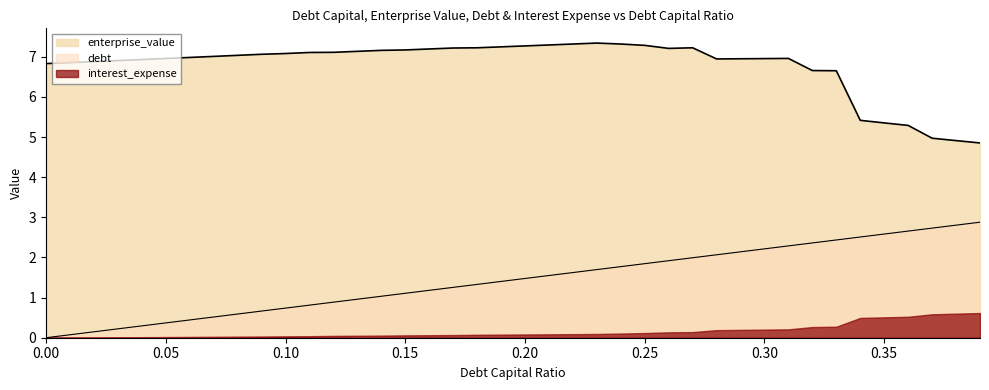

What is the value of the enterprise_value point at the 22nd from the left?

7.3